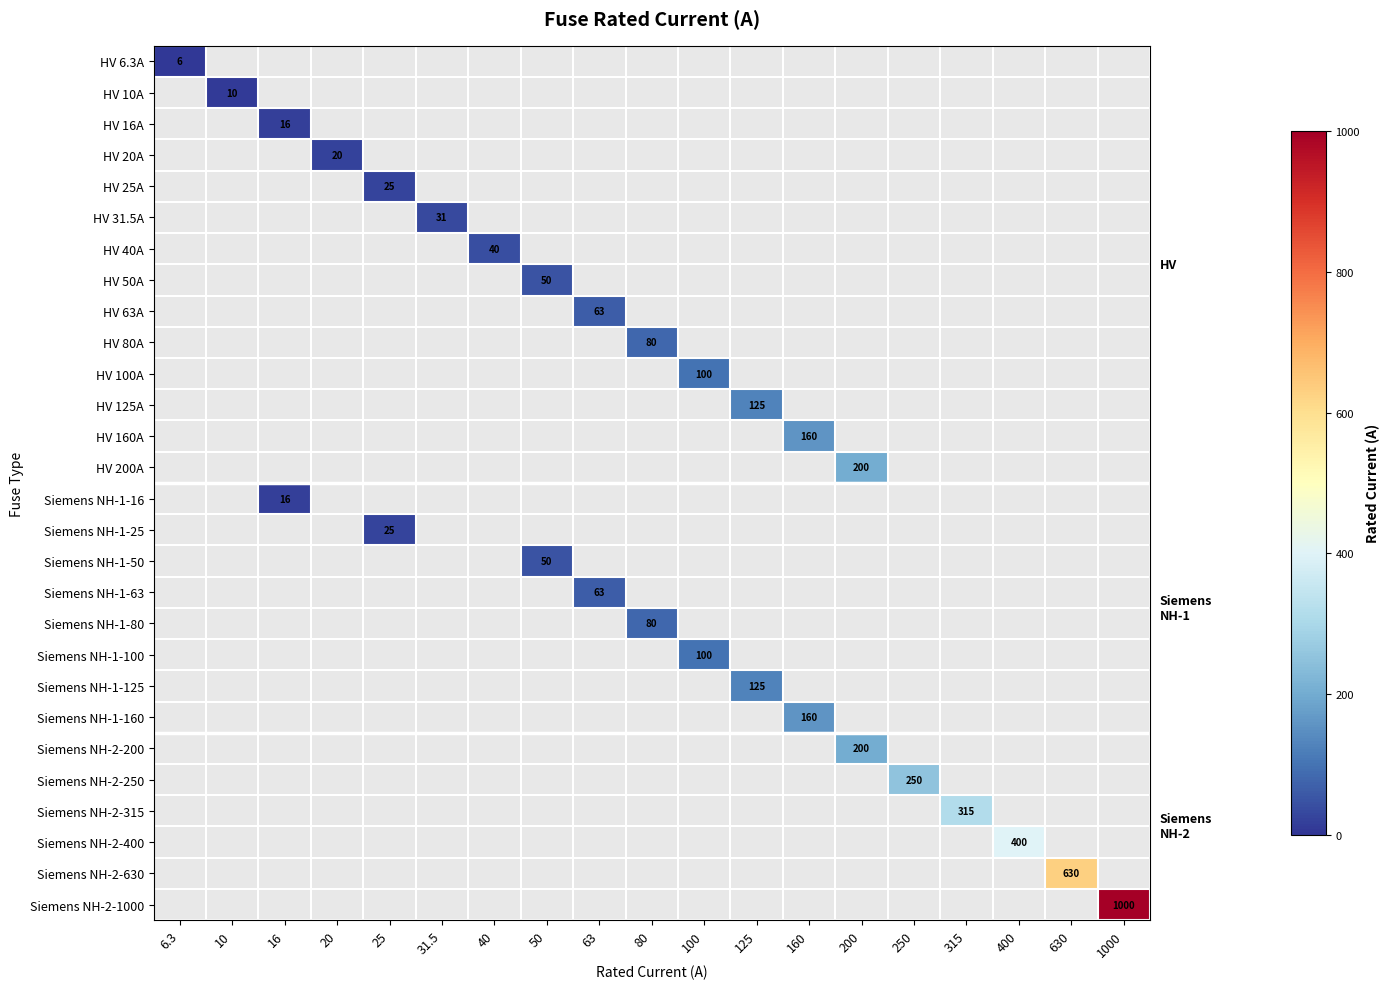

Is it true that HV 80A equals 80.0 at 80?

True